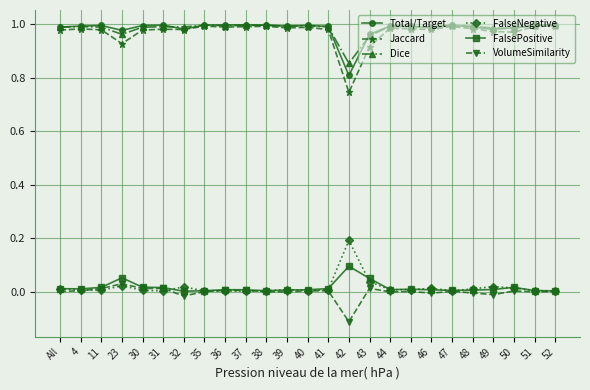

Is it true that Dice equals 1.0 at 45?

True